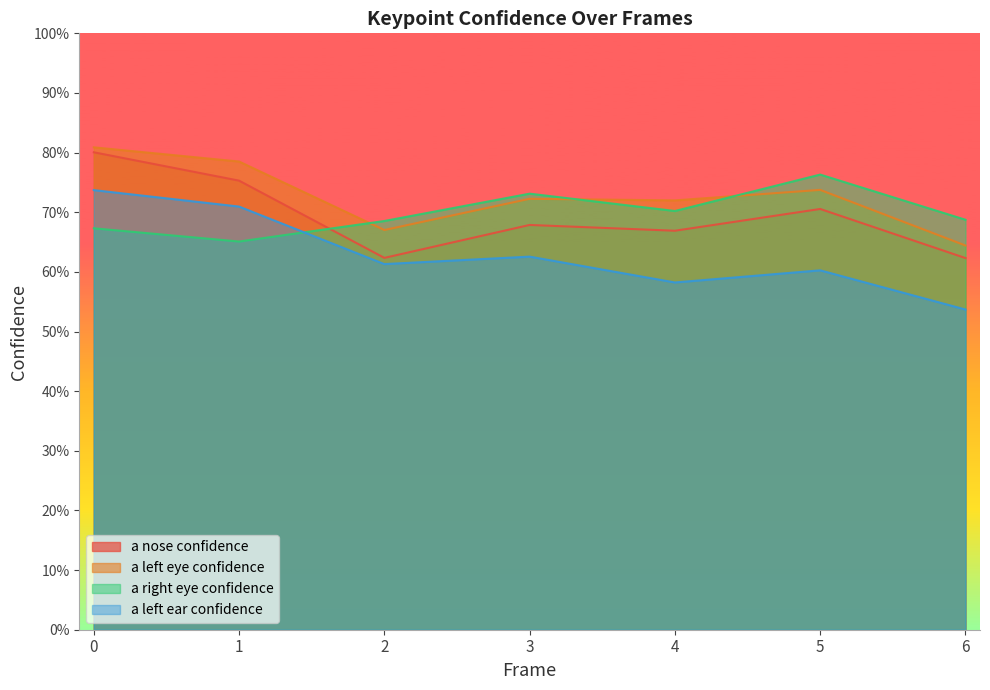

What are all the series names shown in the legend?

a nose confidence, a left eye confidence, a right eye confidence, a left ear confidence